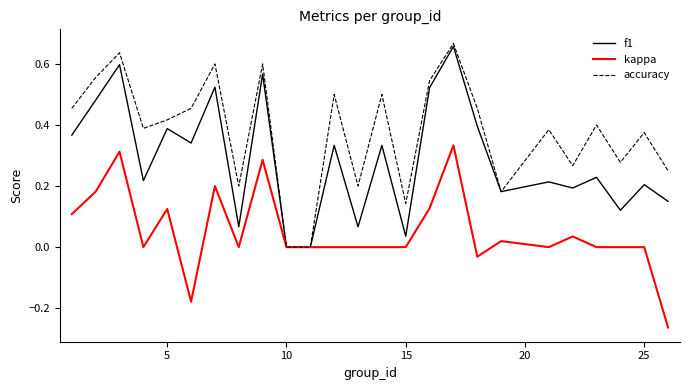

Count the number of data series in this chart.

3